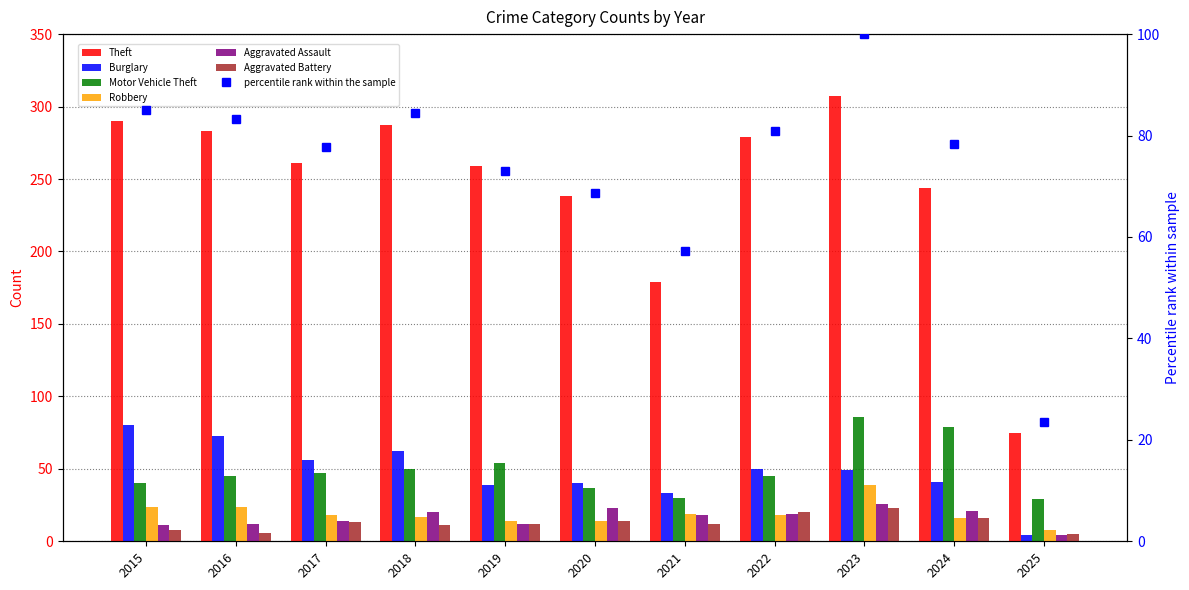

What is the difference between the maximum and minimum values in the Aggravated Assault series?

22